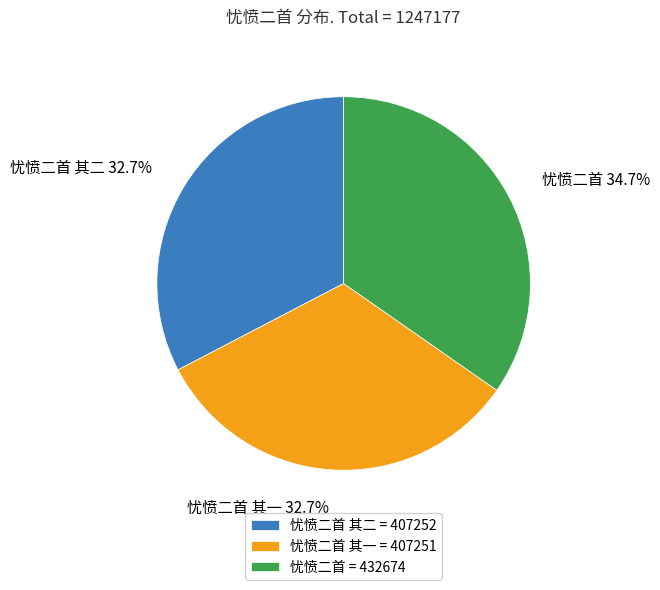

What percentage is the 忧愤二首 slice, to the nearest percent?

35%